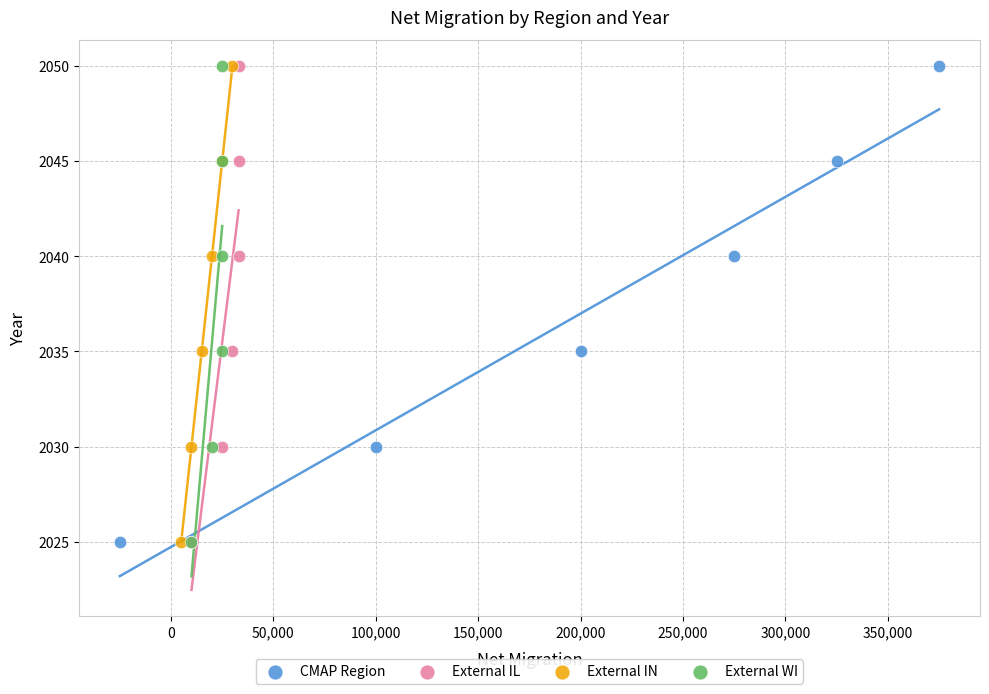

What are all the series names shown in the legend?

CMAP Region, External IL, External IN, External WI